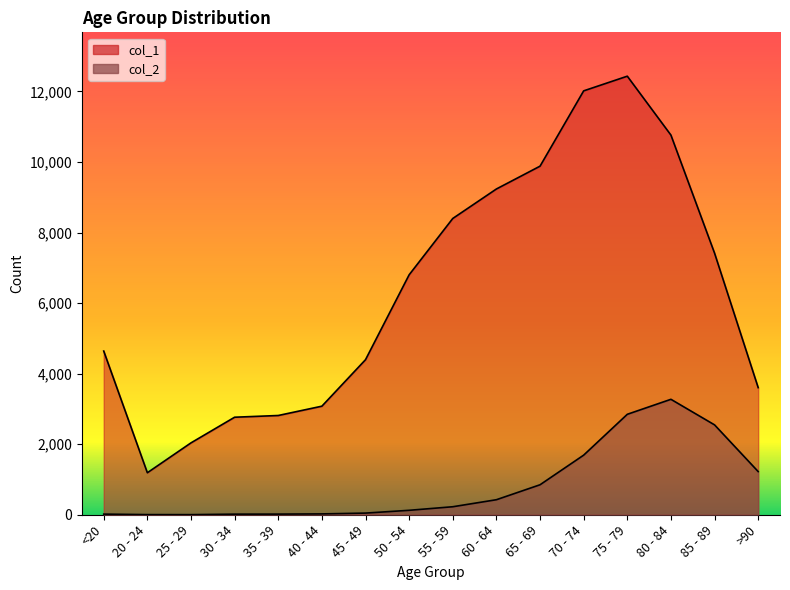

True or false: col_2 has more than 2 interior local peaks.

False